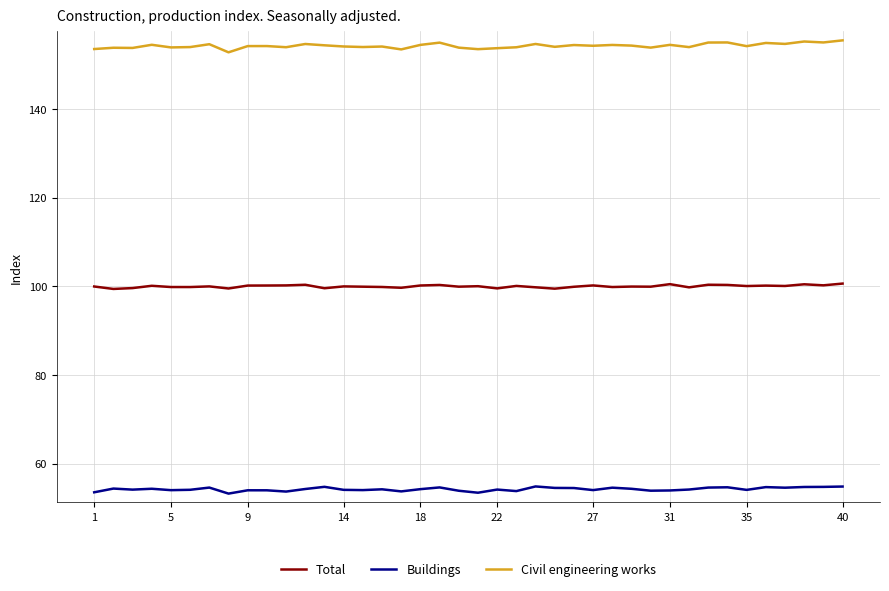

What is the maximum value shown in the chart?

155.5